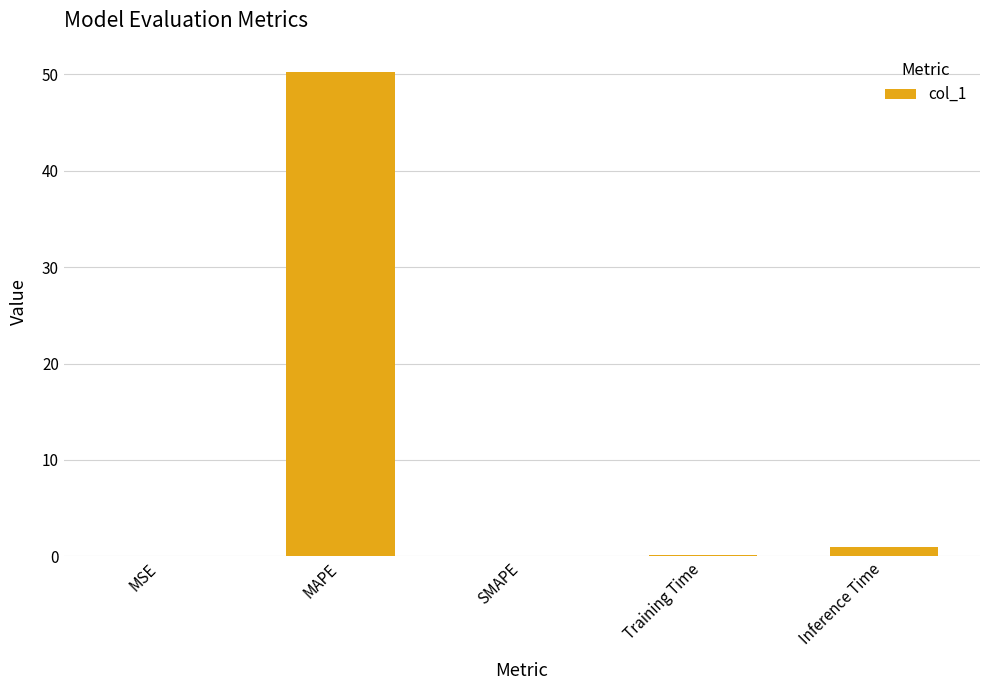

Which has a higher value, MAPE or SMAPE?

MAPE